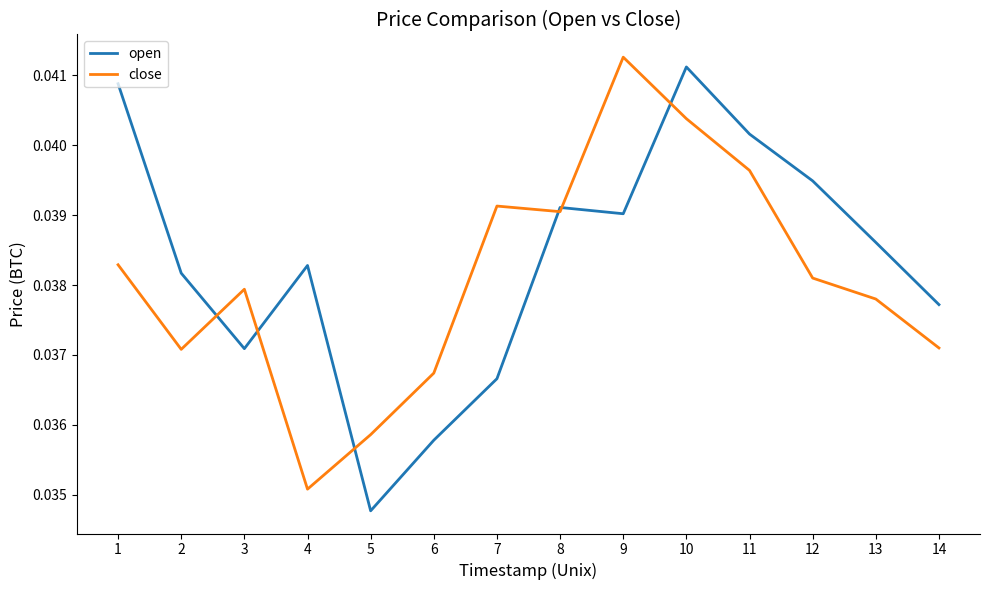

Rank the series by their maximum value, from highest to lowest.

close, open